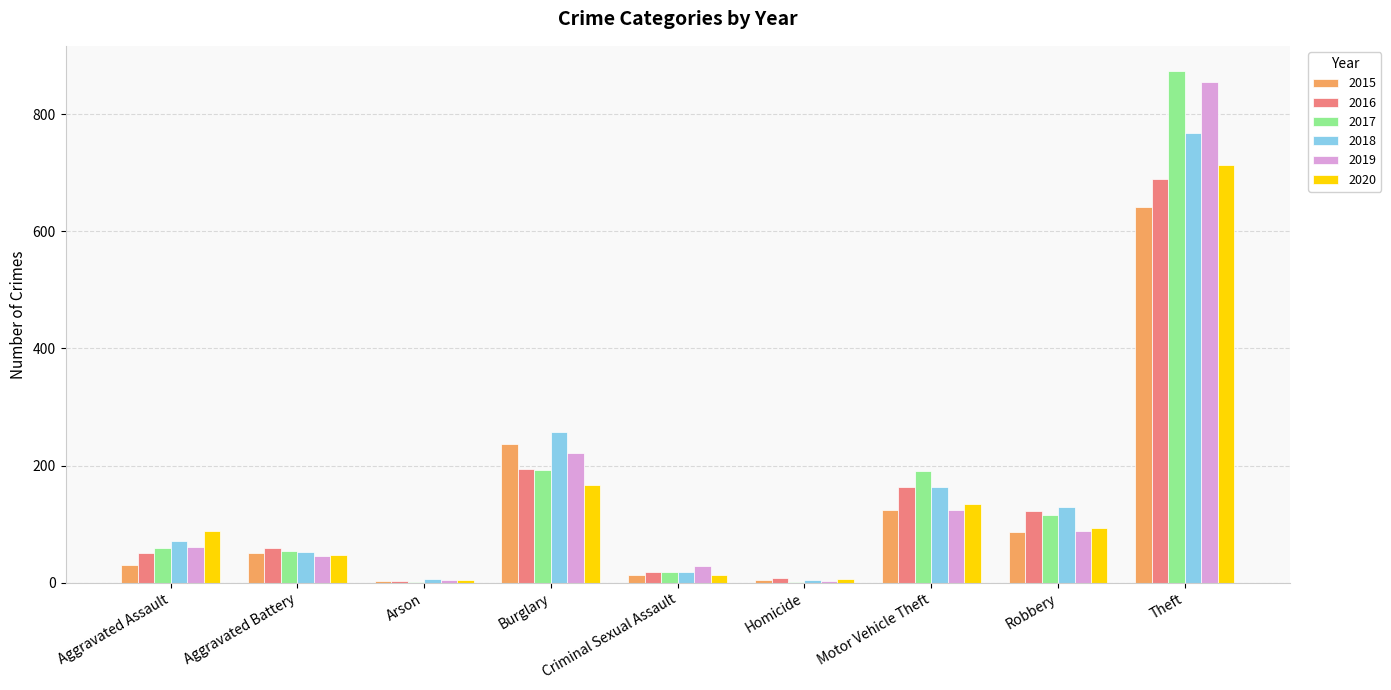

The 2019 series shows 221 at Burglary. True or false?

True